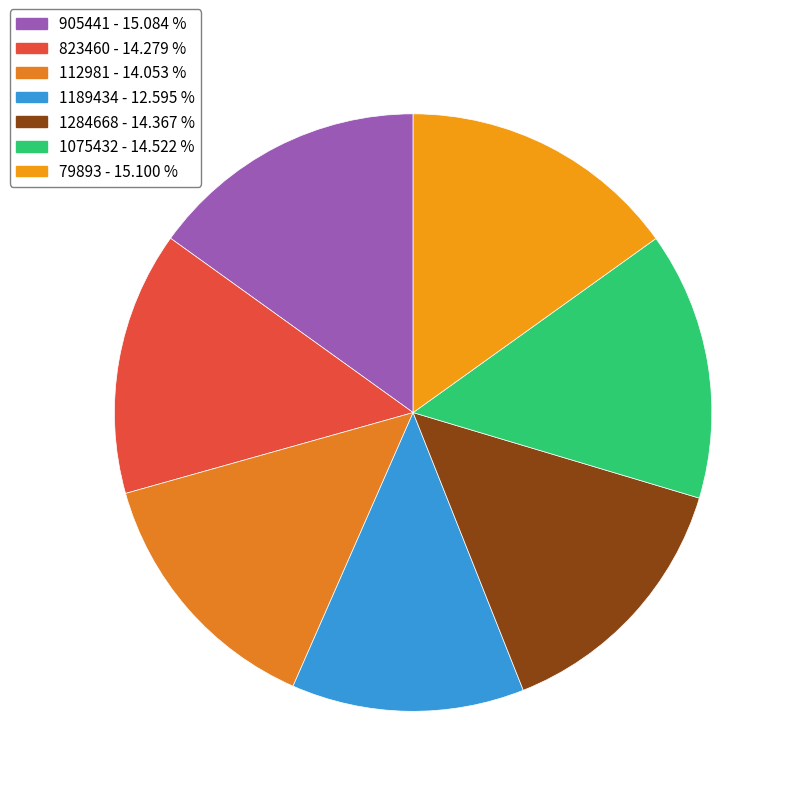

True or false: 79893 accounts for 6% of the total.

False